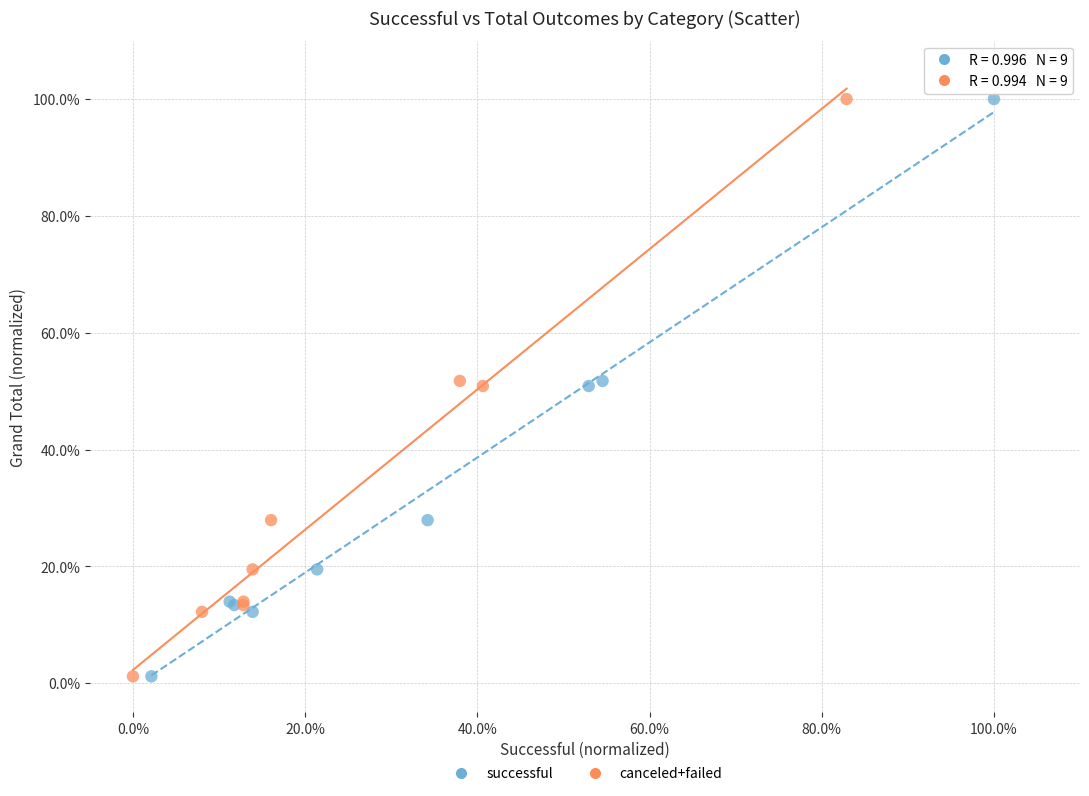

What are all the series names shown in the legend?

successful, canceled+failed